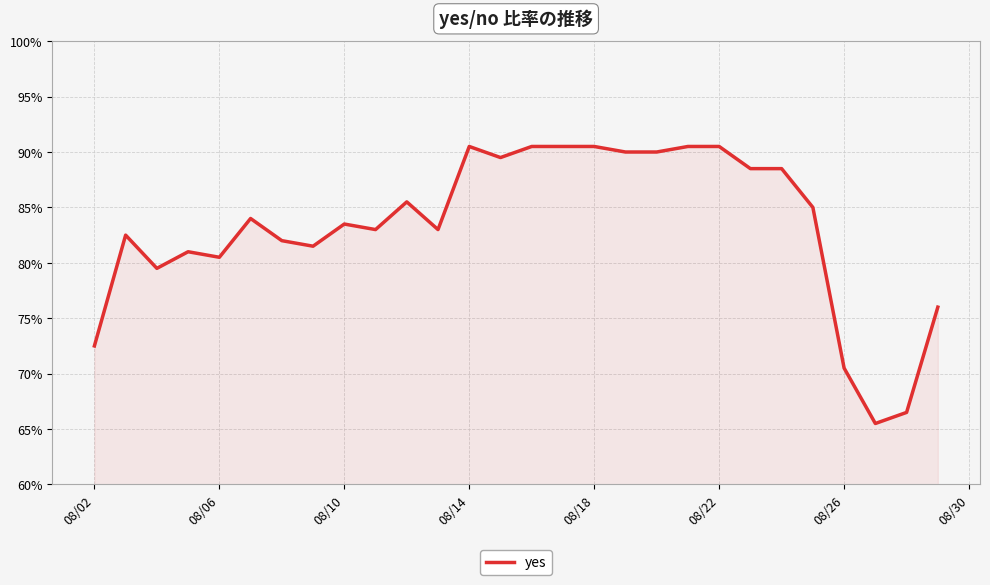

Does the chart display data point markers on the line(s)?

No